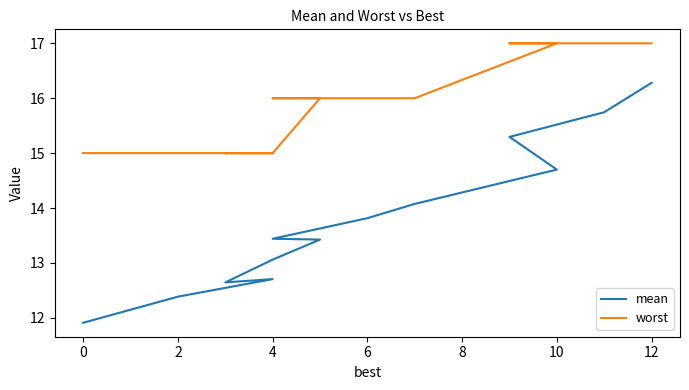

True or false: mean has more than 1 interior local peaks.

False